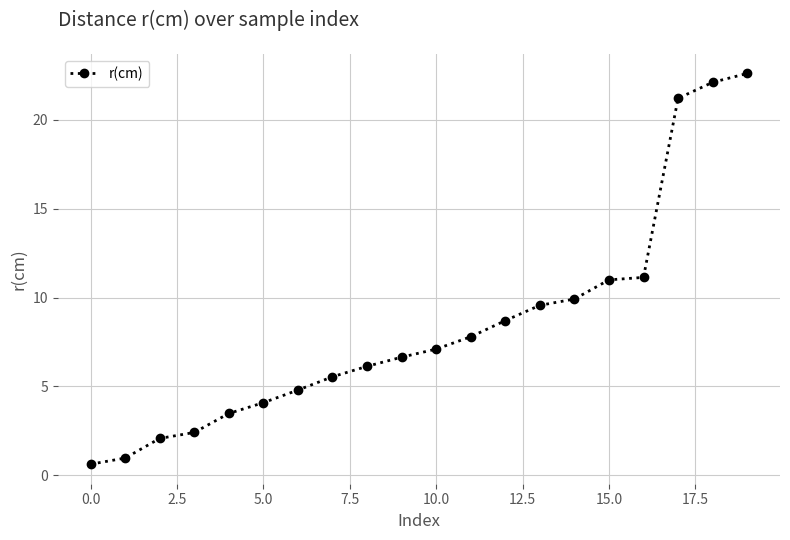

What is the sum of all values?

167.9